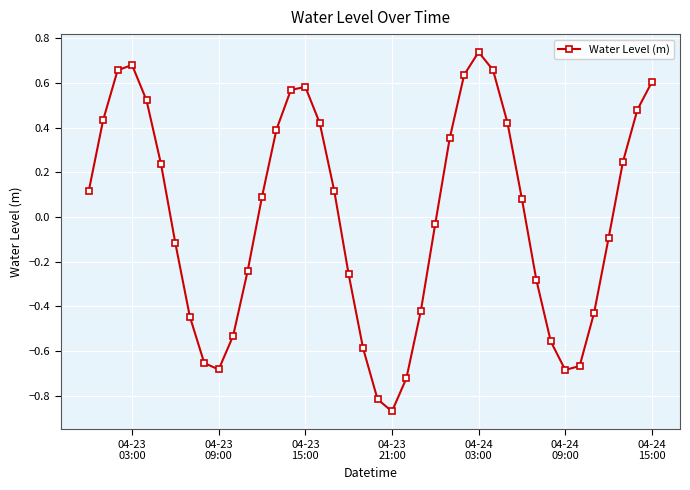

True or false: there are more than 2 points higher than both neighbors.

True